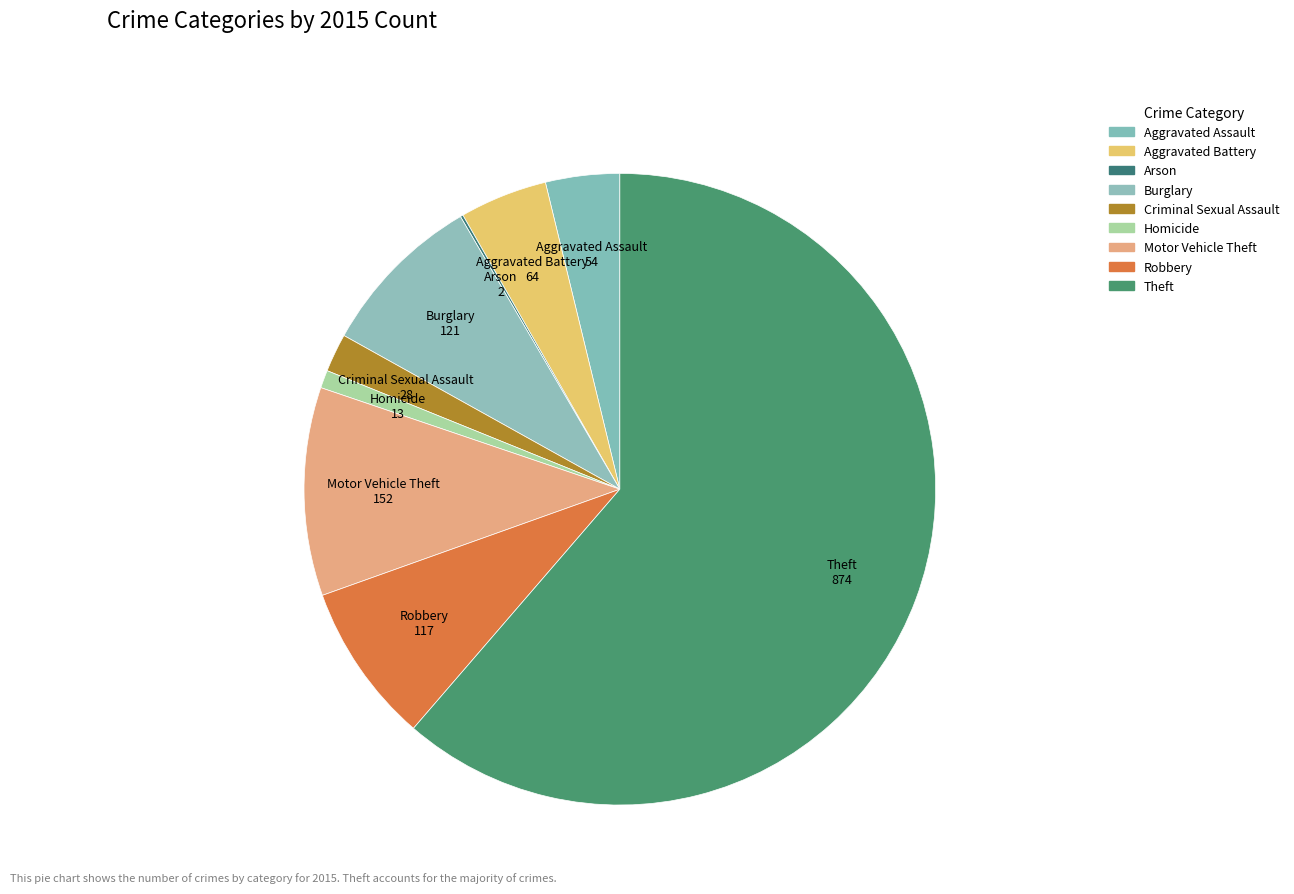

Which slice represents more than half of the pie?

Theft